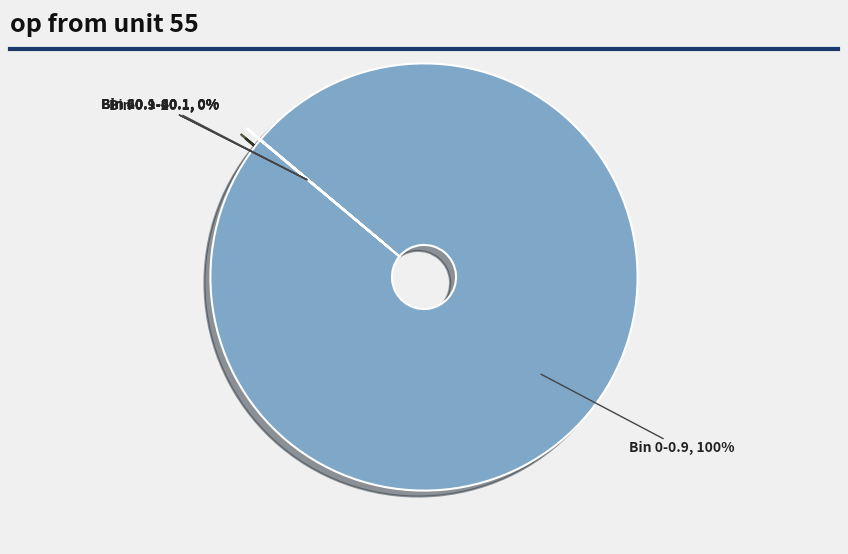

Does Bin 0-0.9 account for over 50% of the chart?

Yes